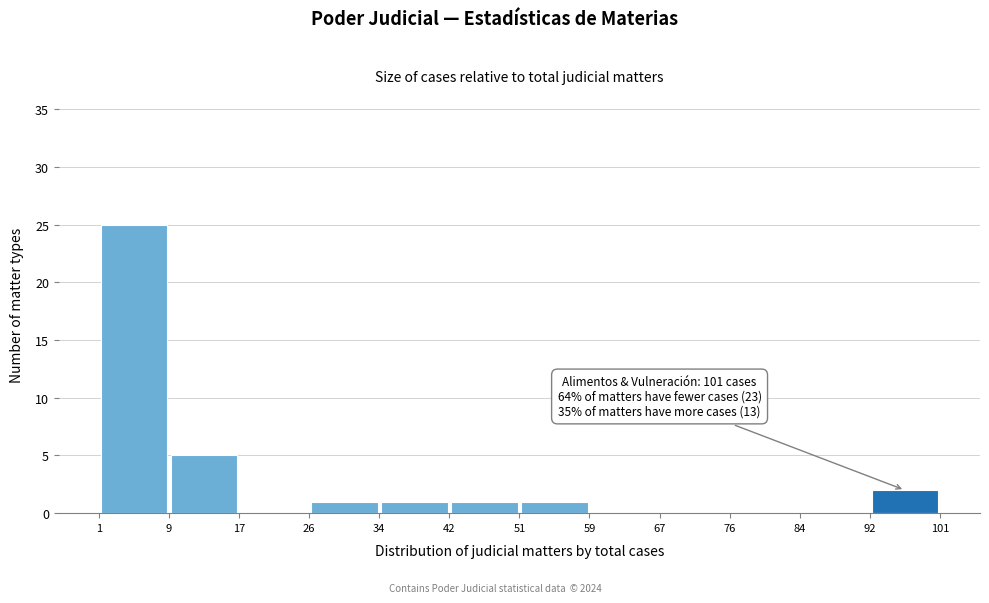

Over which range of the x-axis is the bar tallest?

1 to 9